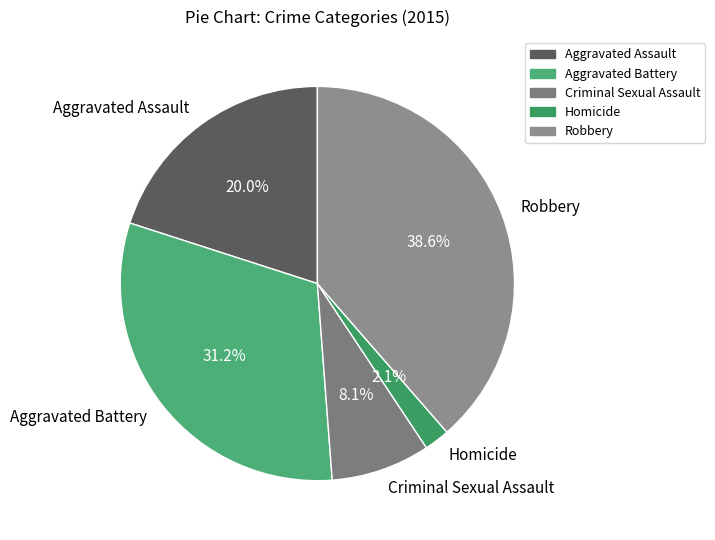

Is there a majority slice in this chart?

No